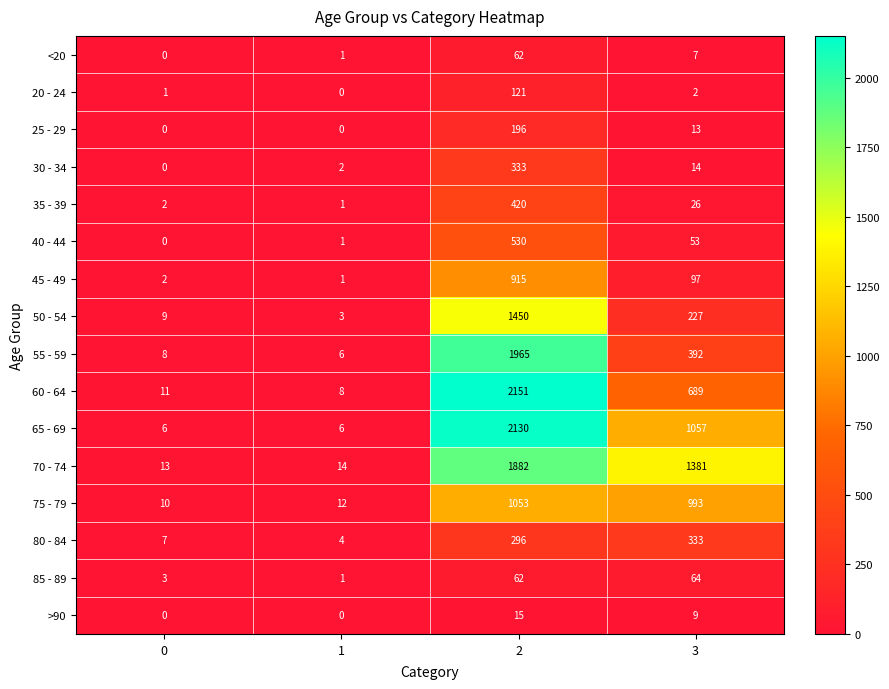

Which series changed the most between 0 and 1?

50 - 54